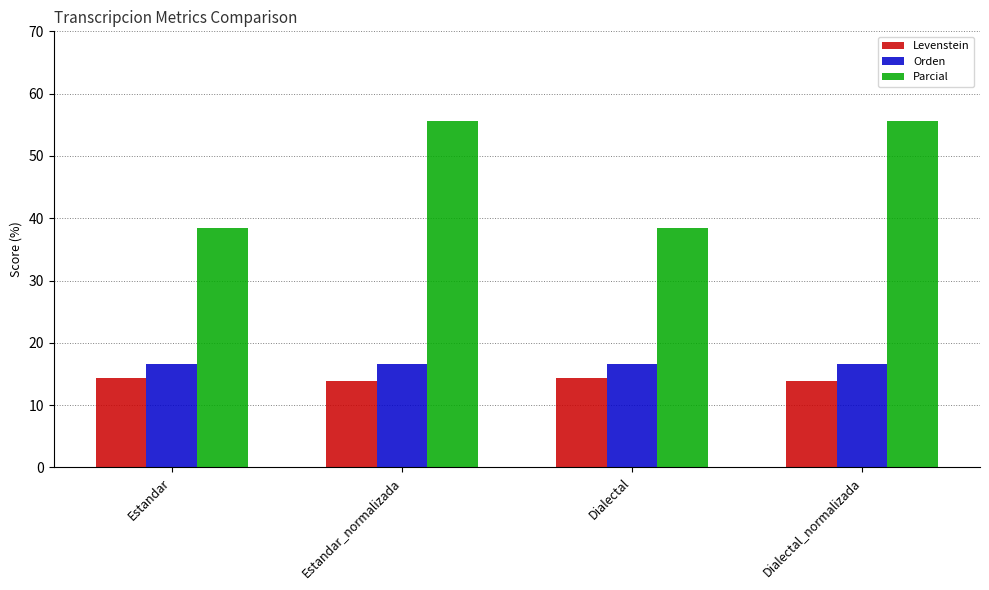

What is the sum of the Levenstein values at Dialectal and Estandar_normalizada?

28.2